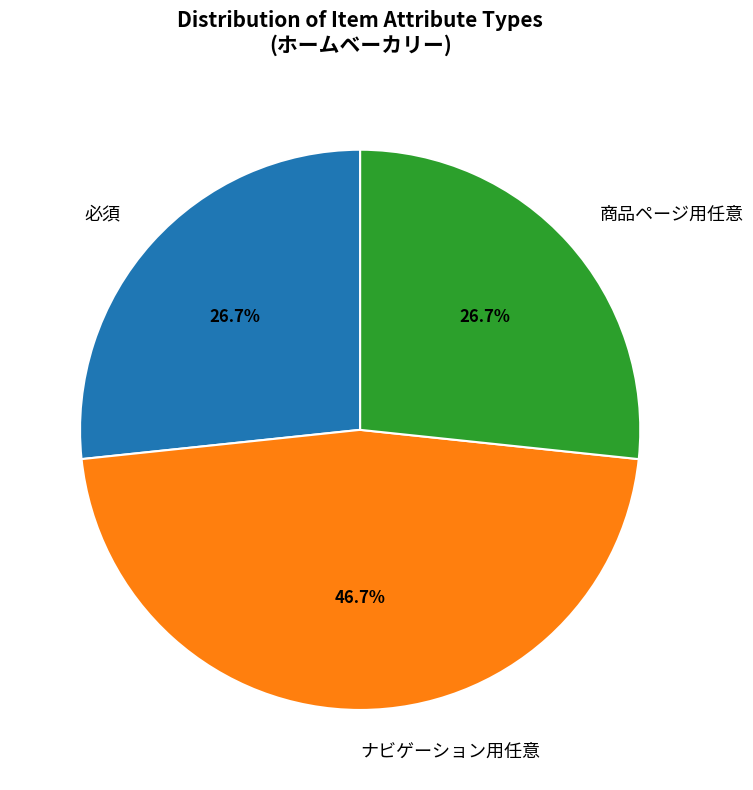

Count the number of slices in the pie.

3